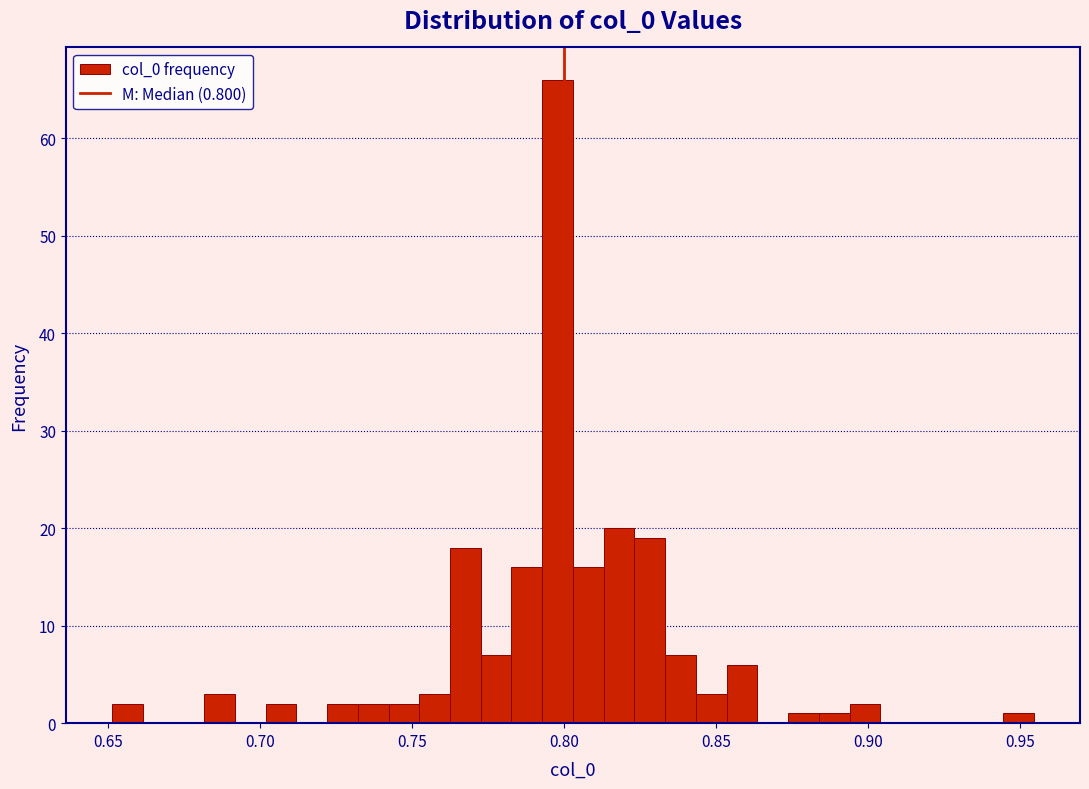

Read against the x-axis, roughly where is the centre of the tallest bar?

0.800